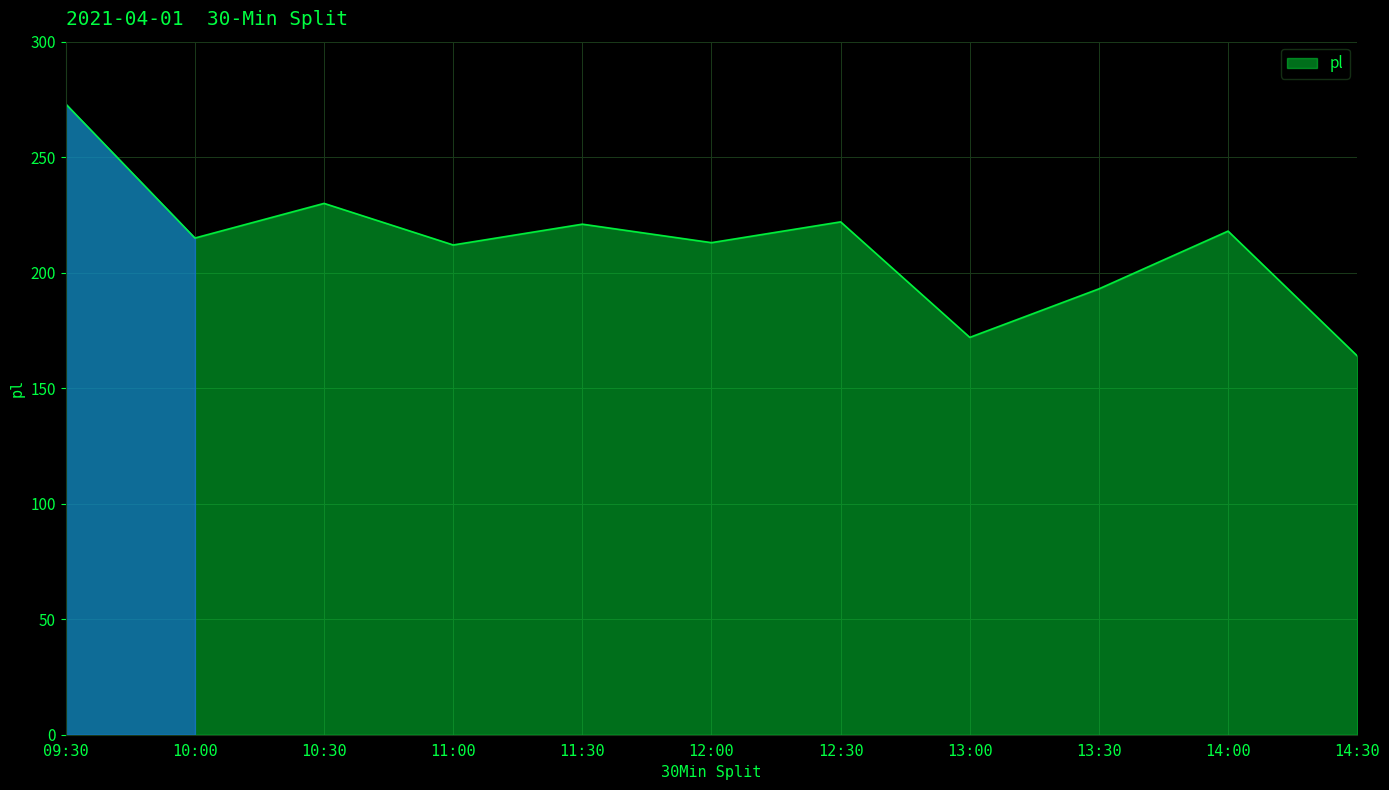

Count the number of categories in the chart.

11